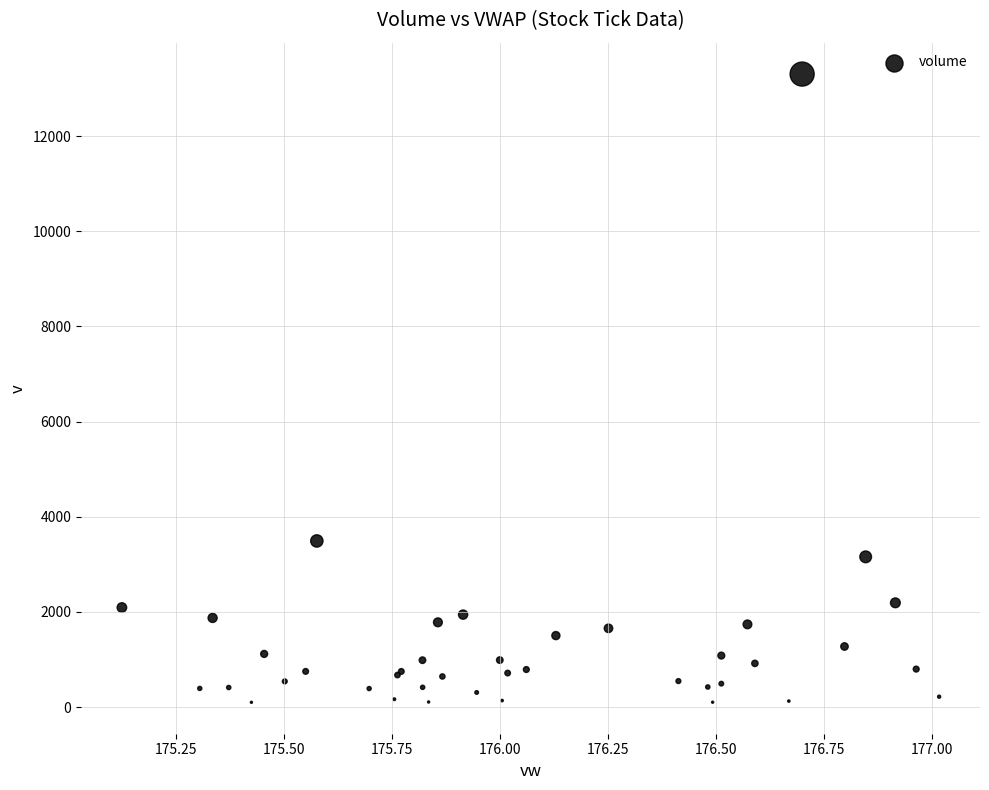

What Y value in the scatter plot is closest to 6701?

3491